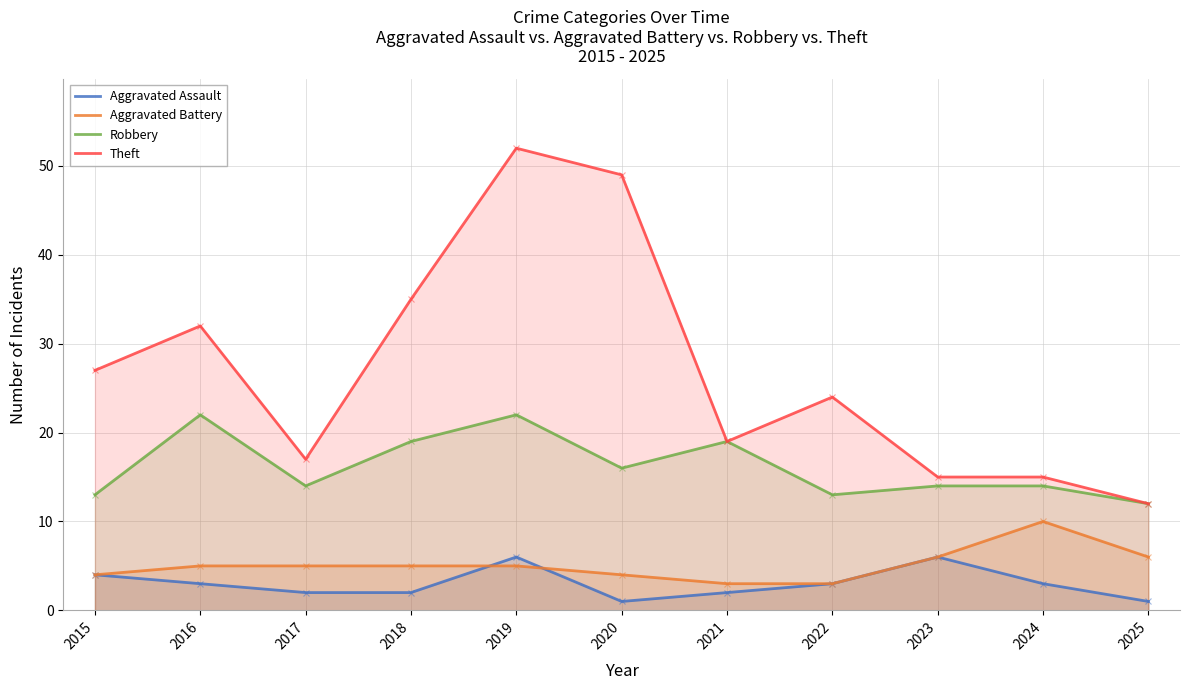

At how many categories does at least one series exceed 45?

2